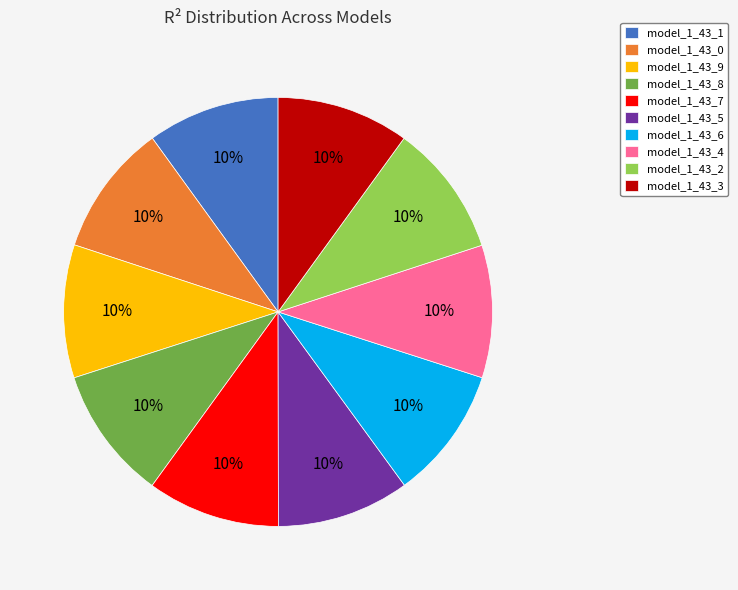

Combined, do model_1_43_6 and model_1_43_8 account for over 50%?

No